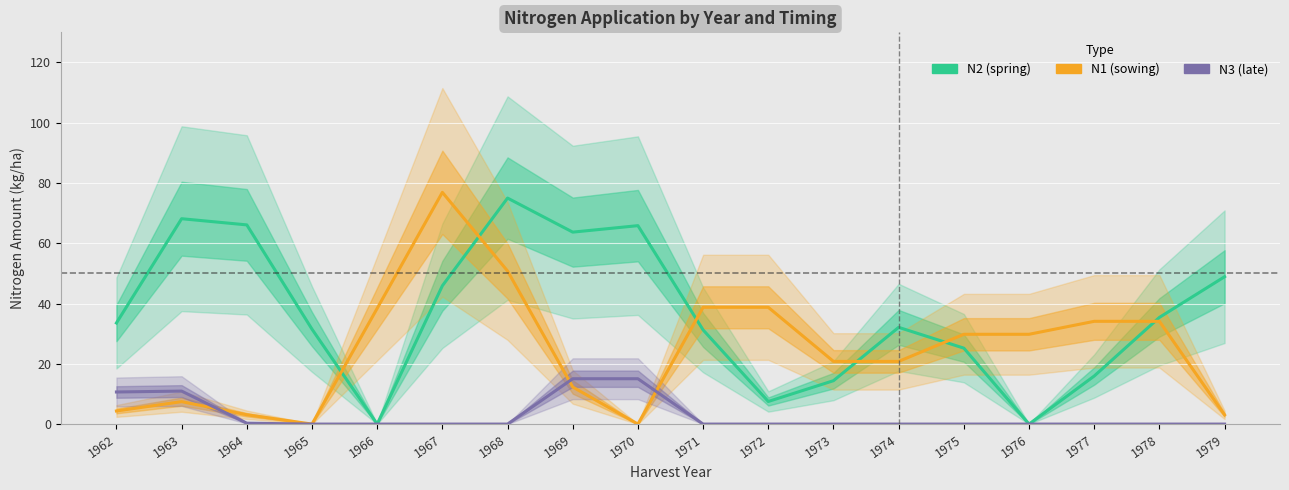

Reading left to right, extract all data points from this chart.

N2 (spring): 1962=33.5	1963=68.2	1964=66.1	1965=31.5	1966=0.0	1967=45.9	1968=75.0	1969=63.7	1970=65.8	1971=31.2	1972=7.5	1973=14.4	1974=32.1	1975=25.2	1976=0.0	1977=15.9	1978=35.4	1979=48.9
N1 (sowing): 1962=4.3	1963=7.4	1964=3.1	1965=0.0	1966=38.4	1967=76.9	1968=50.8	1969=12.3	1970=0.0	1971=38.8	1972=38.8	1973=20.8	1974=20.8	1975=29.8	1976=29.8	1977=34.1	1978=34.1	1979=3.0
N3 (late): 1962=10.7	1963=11.0	1964=0.3	1965=0.0	1966=0.0	1967=0.0	1968=0.0	1969=15.1	1970=15.1	1971=0.0	1972=0.0	1973=0.0	1974=0.0	1975=0.0	1976=0.0	1977=0.0	1978=0.0	1979=0.0